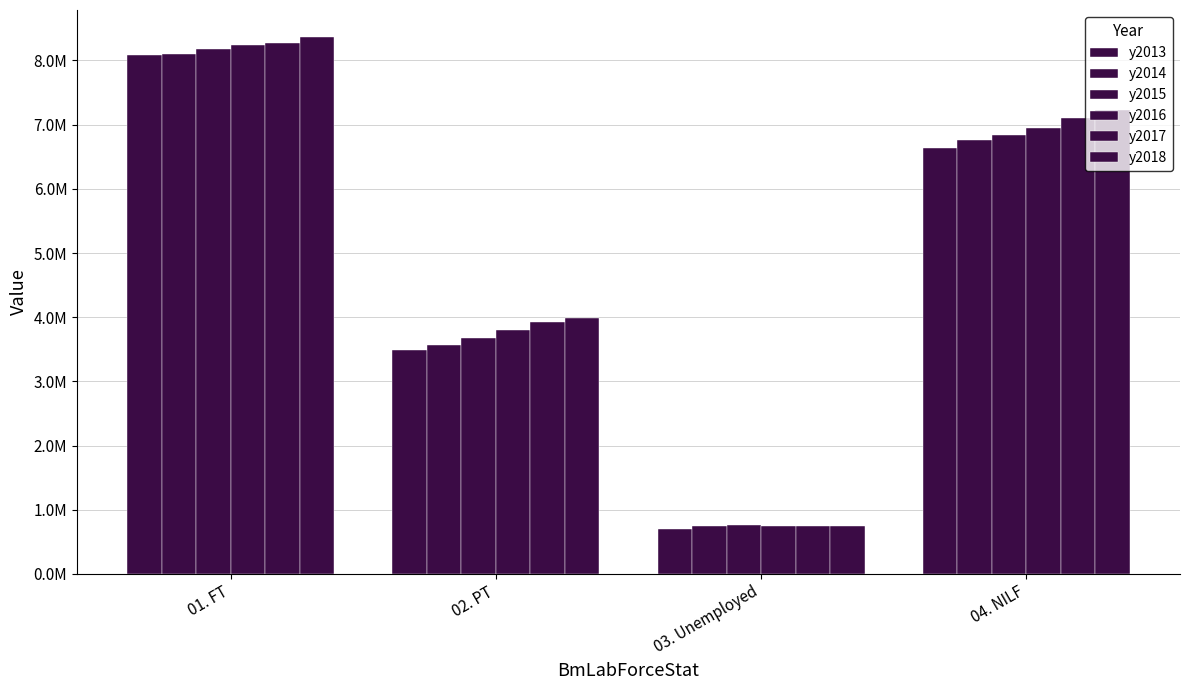

Does the chart contain any negative values?

No